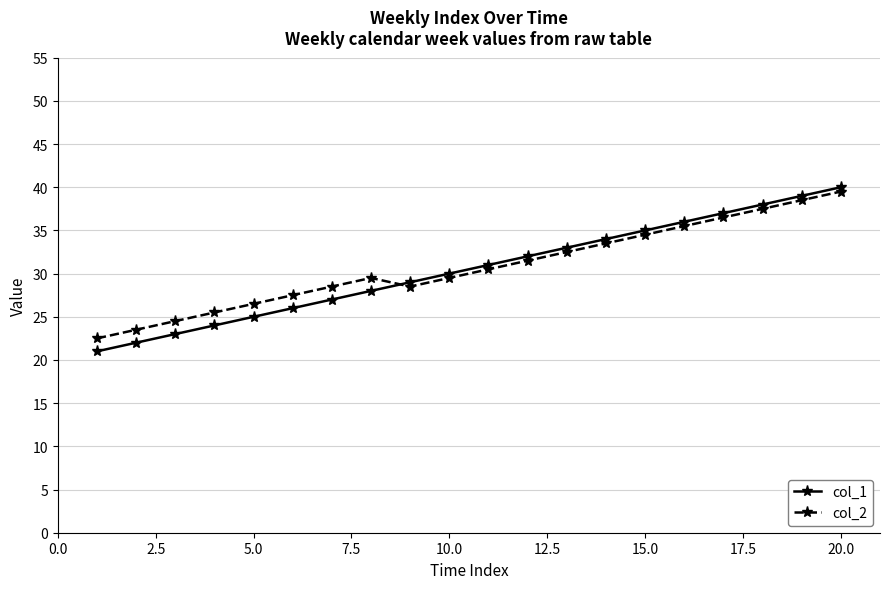

How many lines are shown in the chart?

2